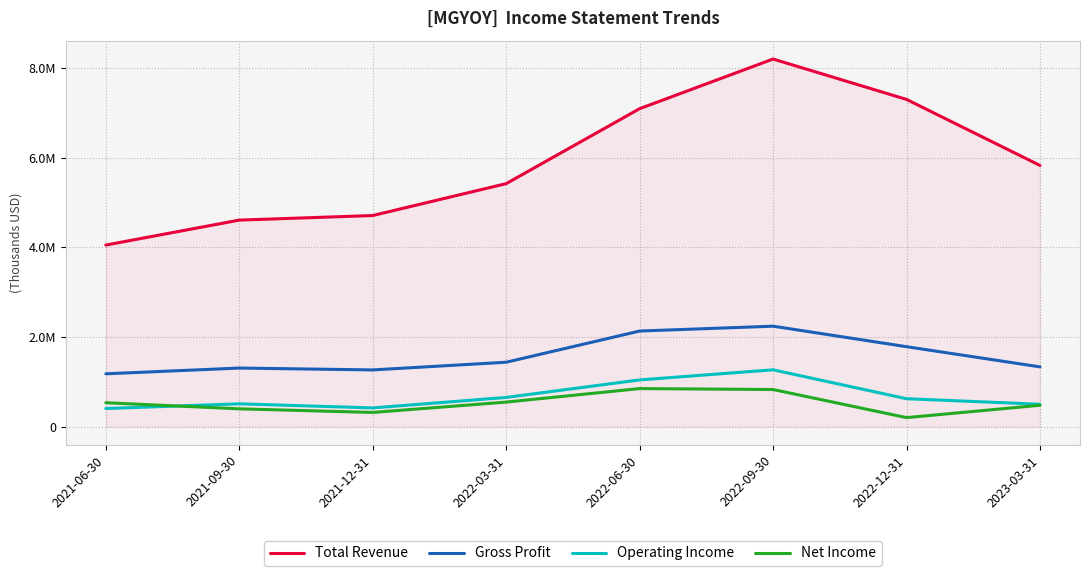

What are all the series names shown in the legend?

Total Revenue, Gross Profit, Operating Income, Net Income